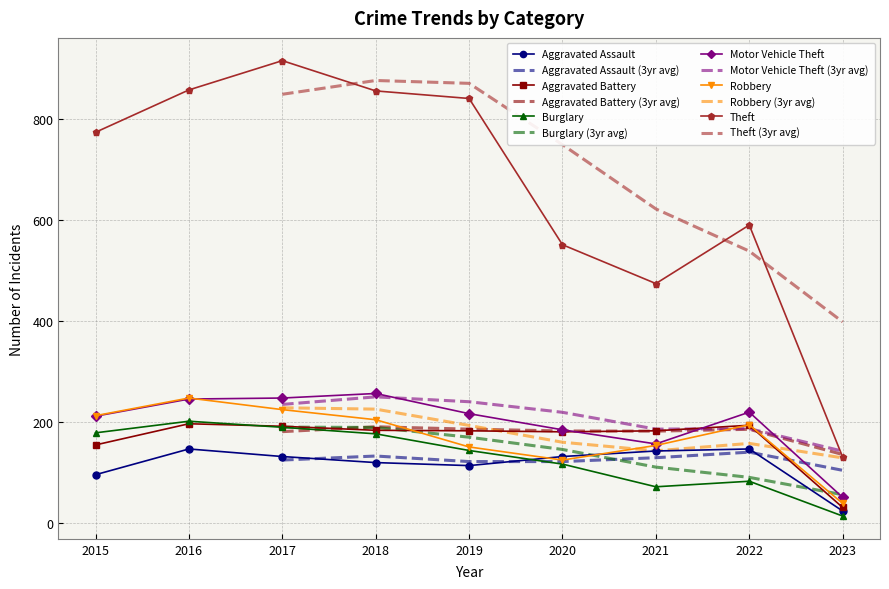

Which label corresponds to the largest value in the chart?

2017